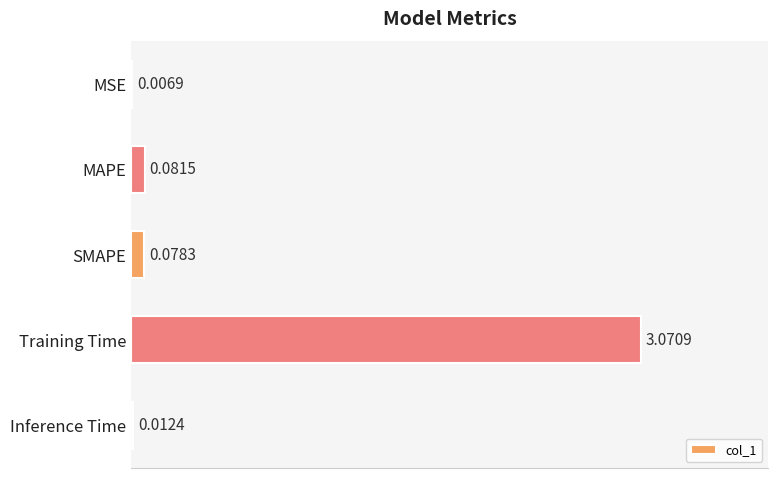

Count the number of categories in the chart.

5